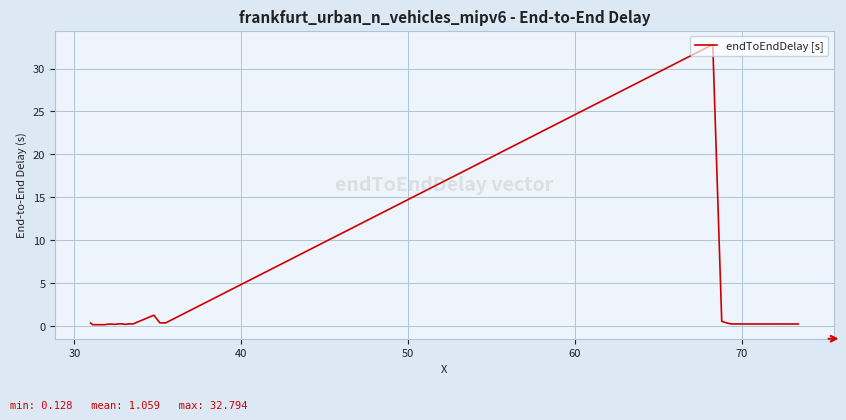

What is the difference between the maximum and minimum values?

32.7